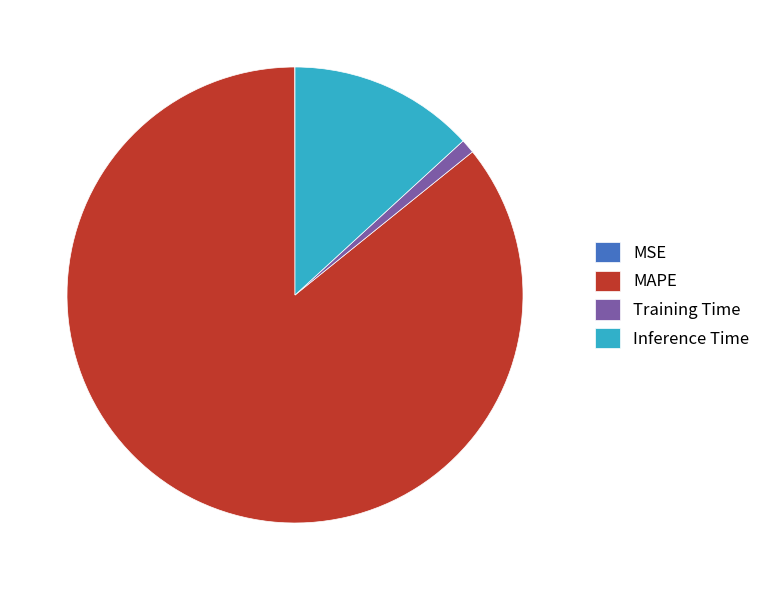

Is it true that MAPE is 95% of the pie?

False